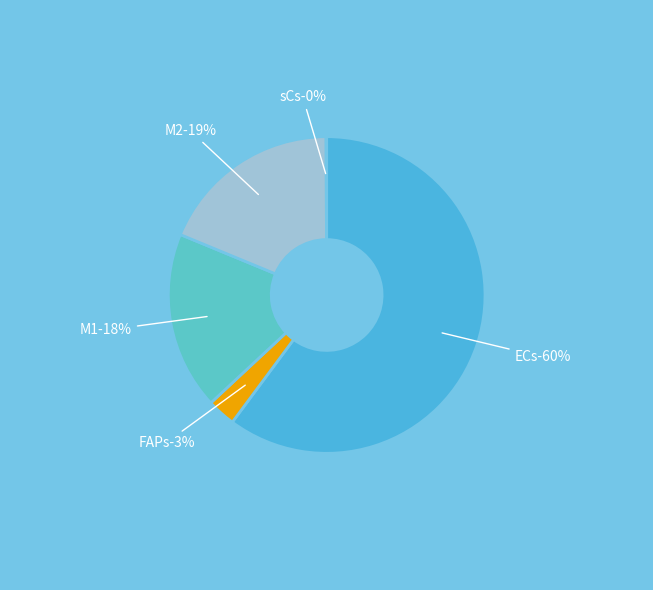

Count the number of slices in the pie.

5